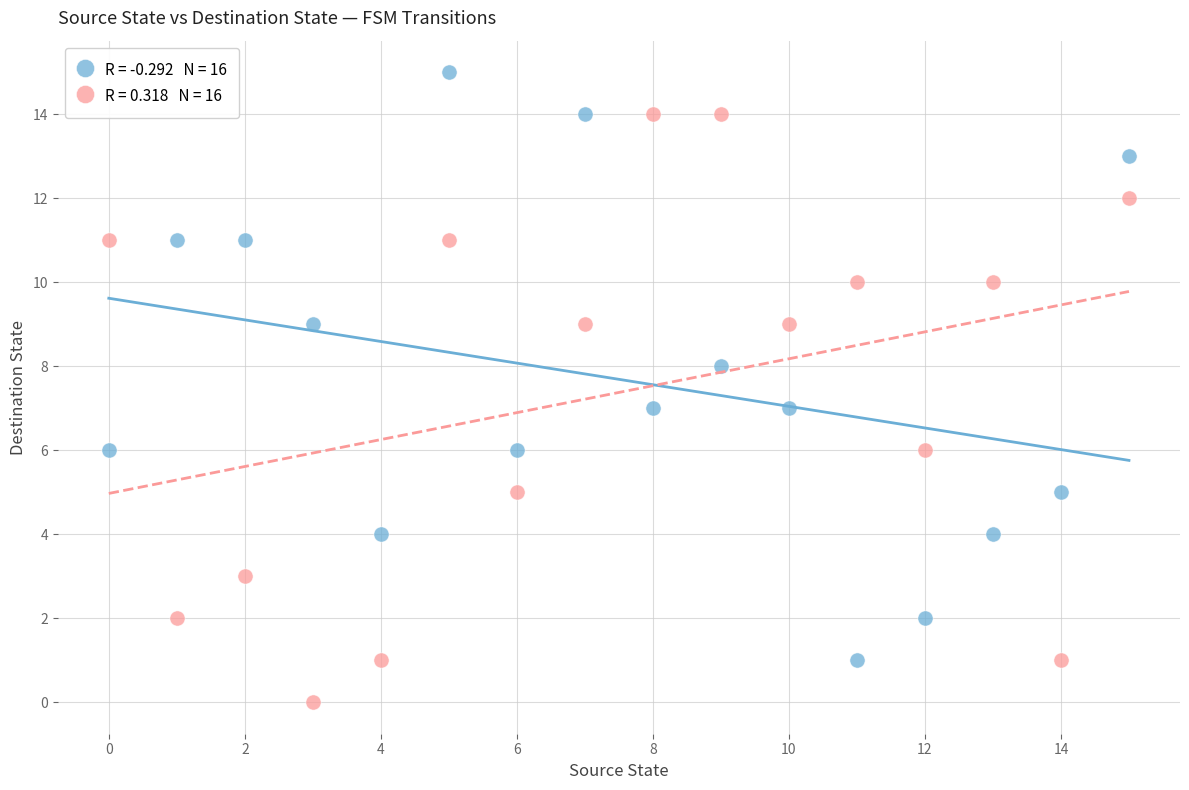

Across all data points, what is the range of Y values (max minus min)?

15